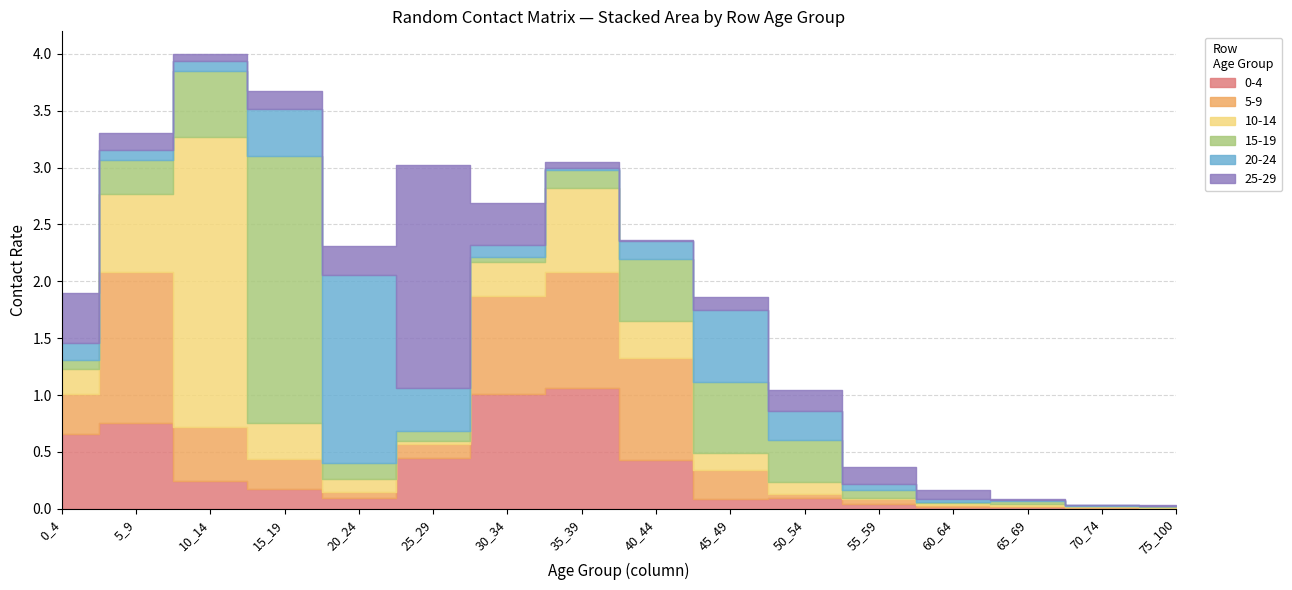

Which series changed the most between 20_24 and 25_29?

25-29